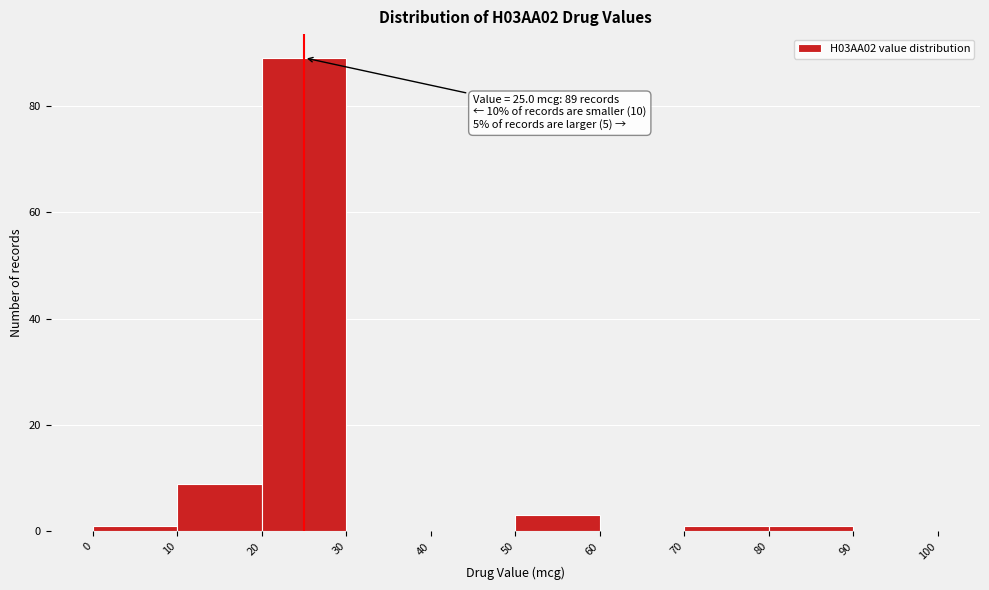

Over which range of the x-axis is the bar tallest?

20 to 30